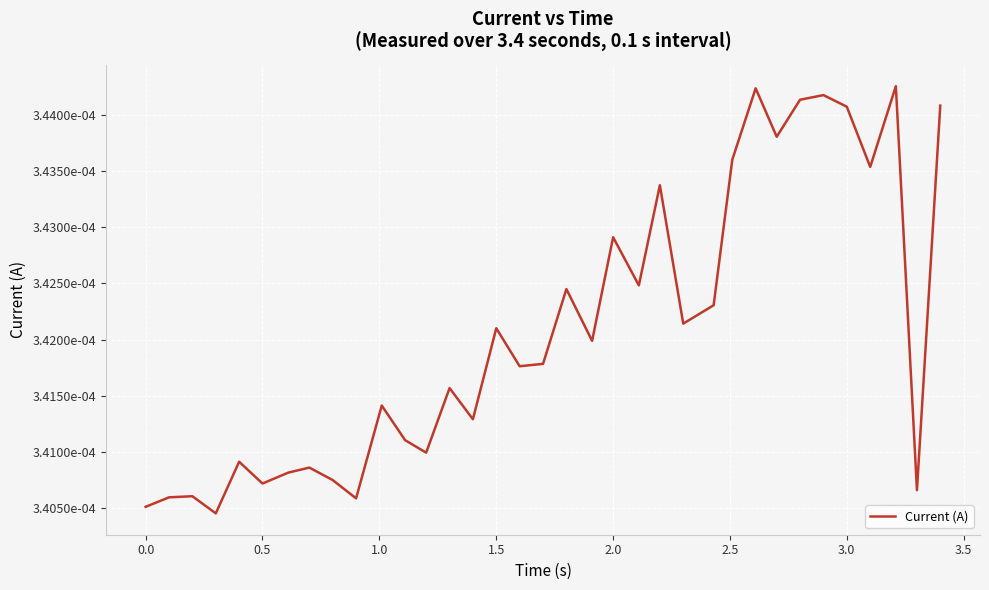

Does the chart have visible grid lines?

Yes